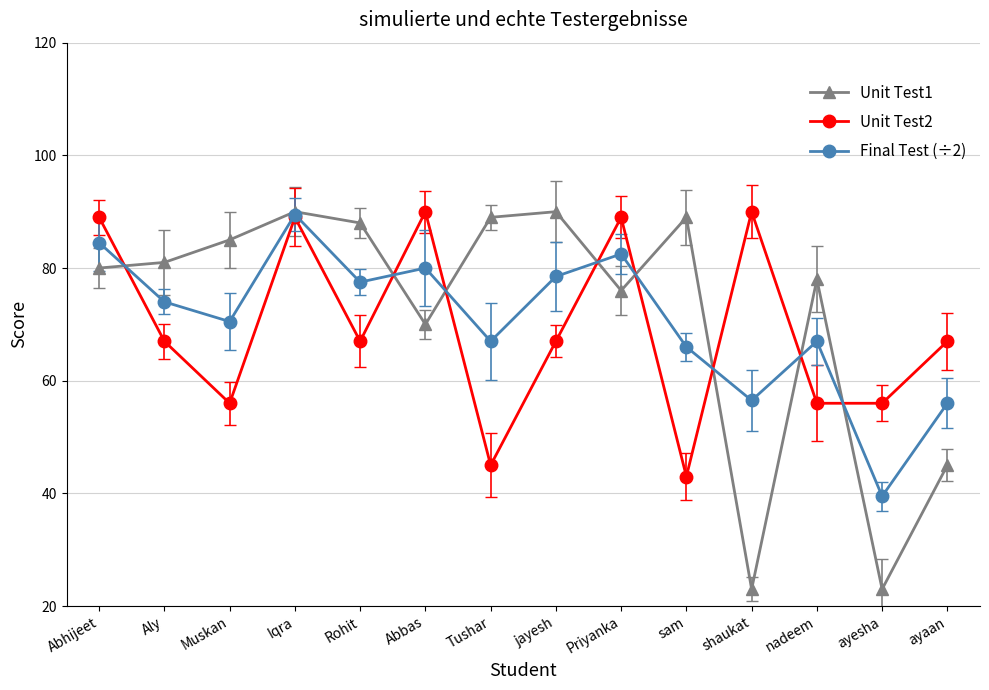

At which label does Final Test (÷2) first exceed 74?

Abhijeet